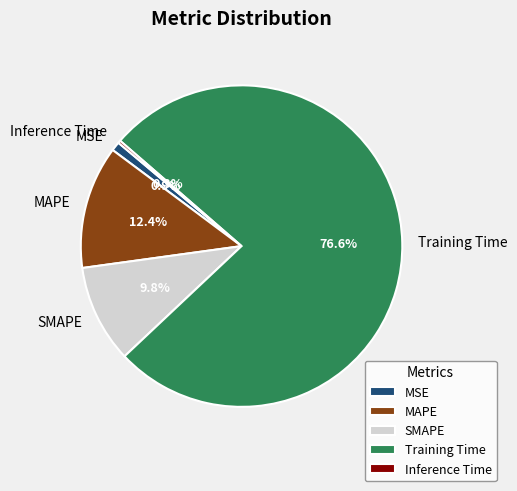

Combined, do MAPE and MSE account for over 50%?

No